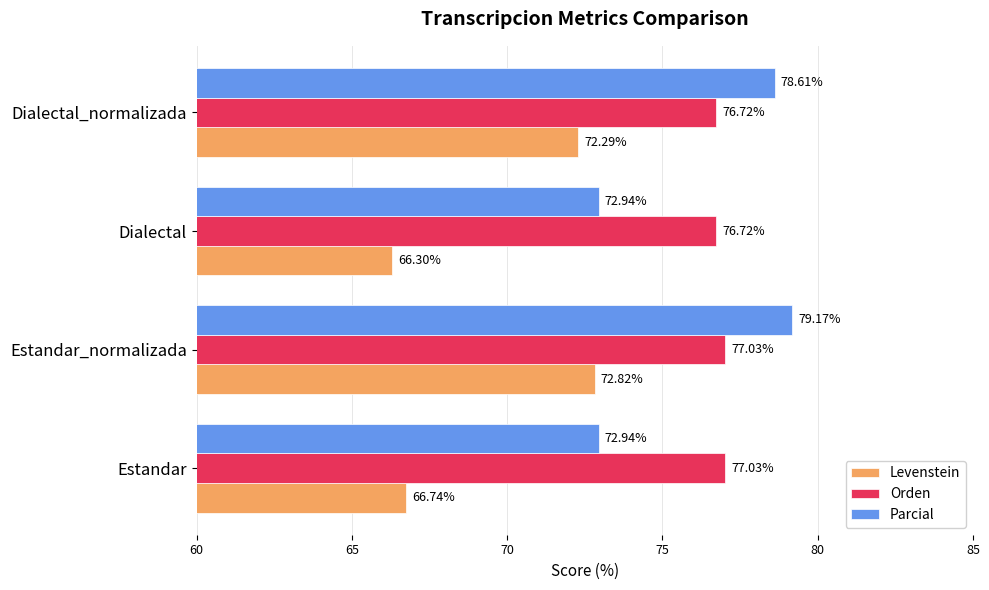

Which series changed the most between Estandar_normalizada and Dialectal?

Levenstein